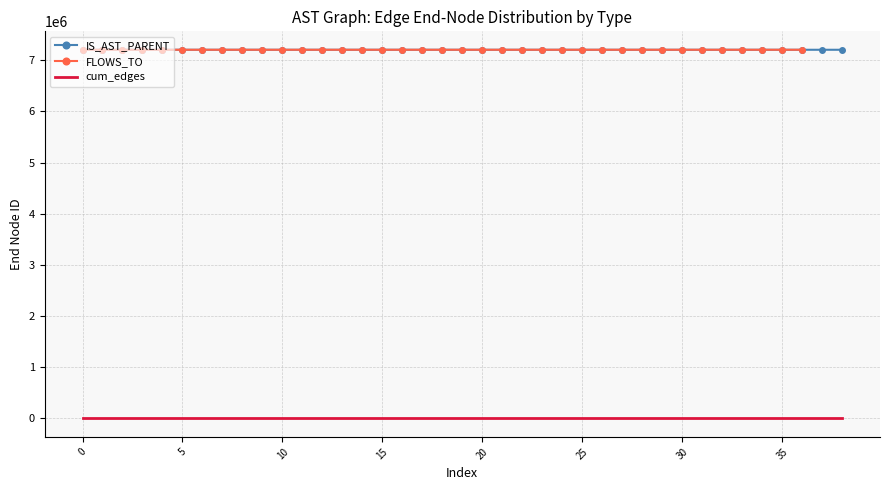

The chart shows a value of 7204895 at 21. True or false?

True